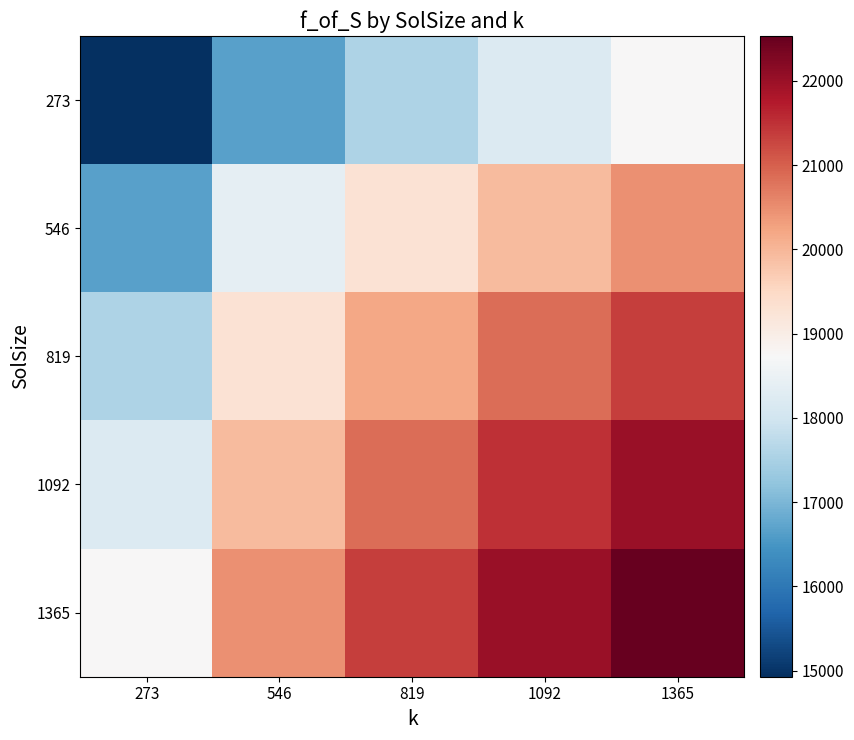

At how many categories does at least one series exceed 21044?

3